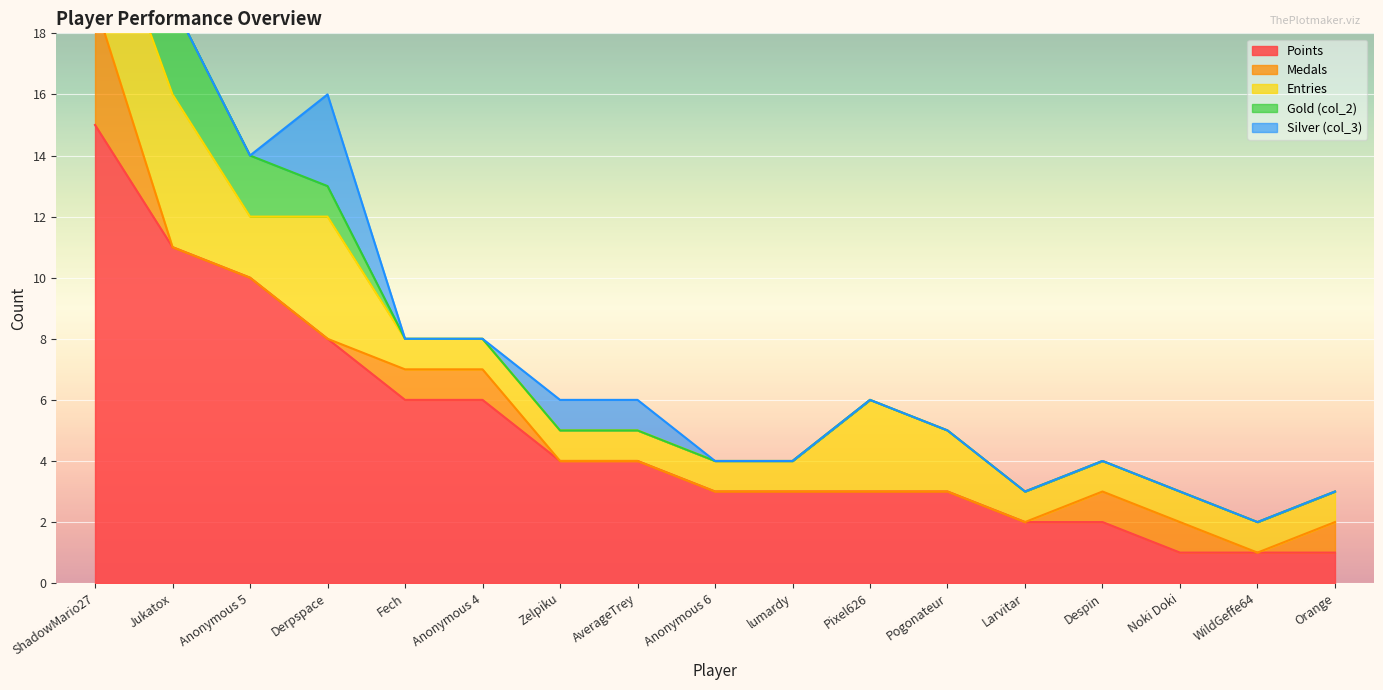

Reading right to left, transcribe all the data shown in this chart.

Points: 1	1	1	2	2	3	3	3	3	4	4	6	6	8	10	11	15
Medals: 1	0	1	1	0	0	0	0	0	0	0	1	1	0	0	0	4
Entries: 1	1	1	1	1	2	3	1	1	1	1	1	1	4	2	5	4
Gold (col_2): 0	0	0	0	0	0	0	0	0	0	0	0	0	1	2	3	0
Silver (col_3): 0	0	0	0	0	0	0	0	0	1	1	0	0	3	0	0	0